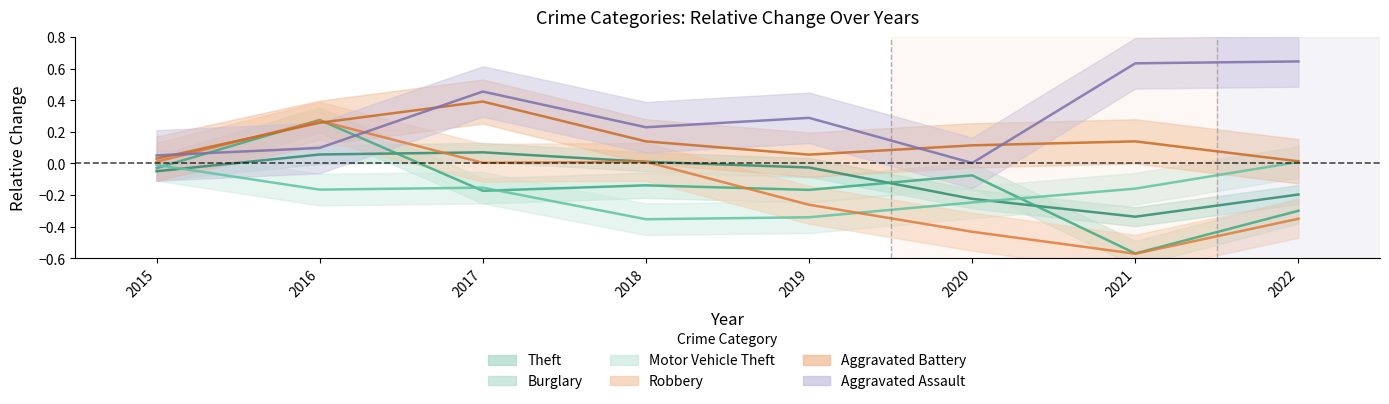

What is the difference between the Theft values at 2021 and 2017?

0.4